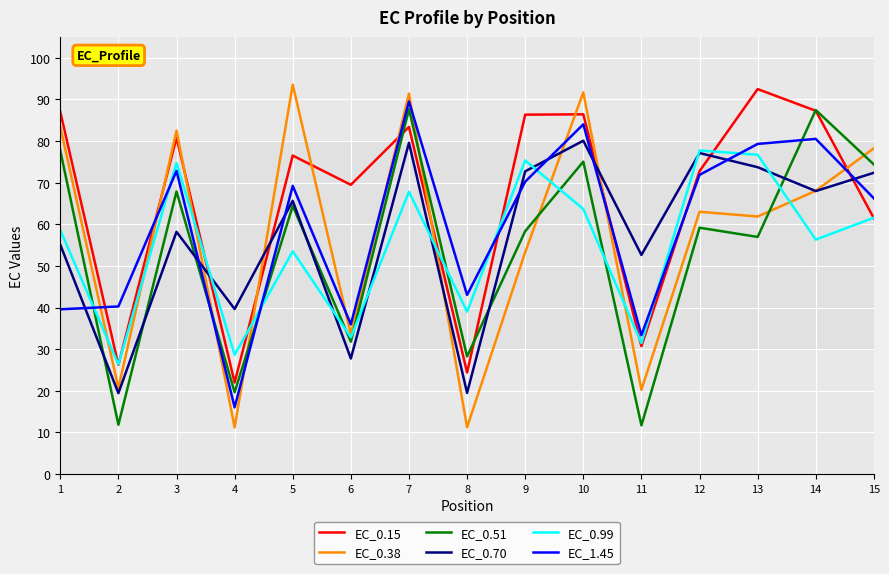

At which category does the chart reach its peak across all series?

5